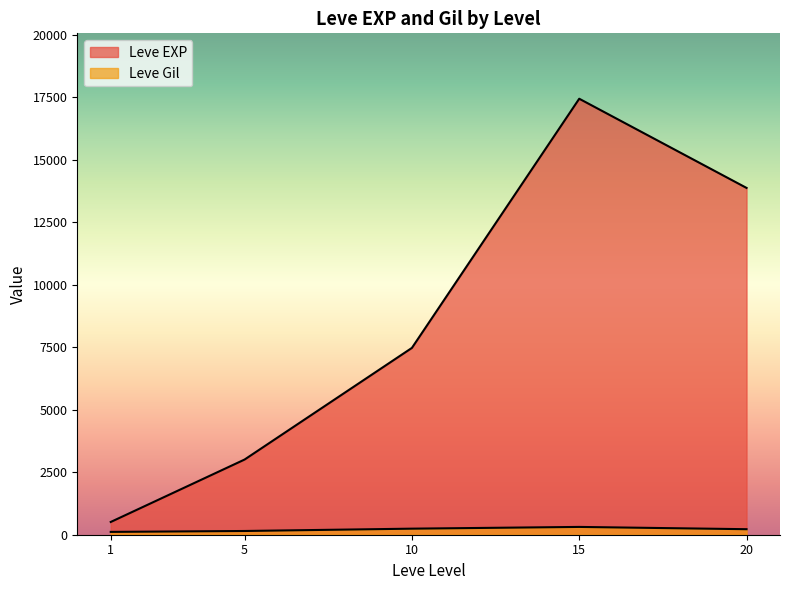

Rank the series by their maximum value, from lowest to highest.

Leve Gil, Leve EXP